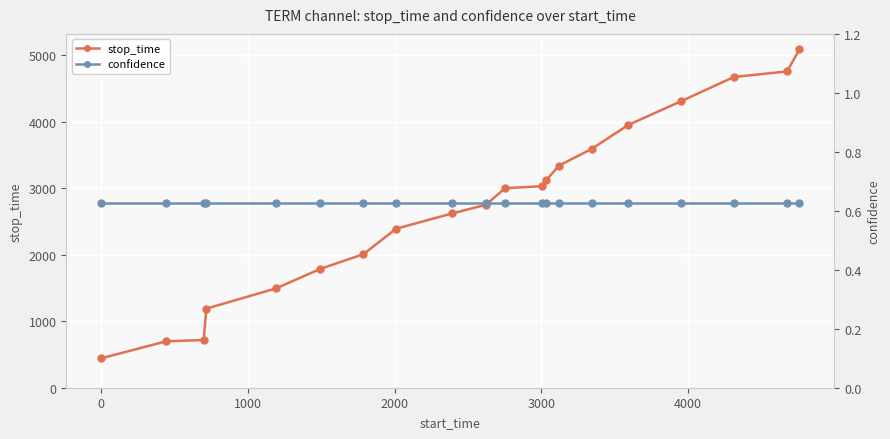

Which series has the largest range (max minus min)?

stop_time